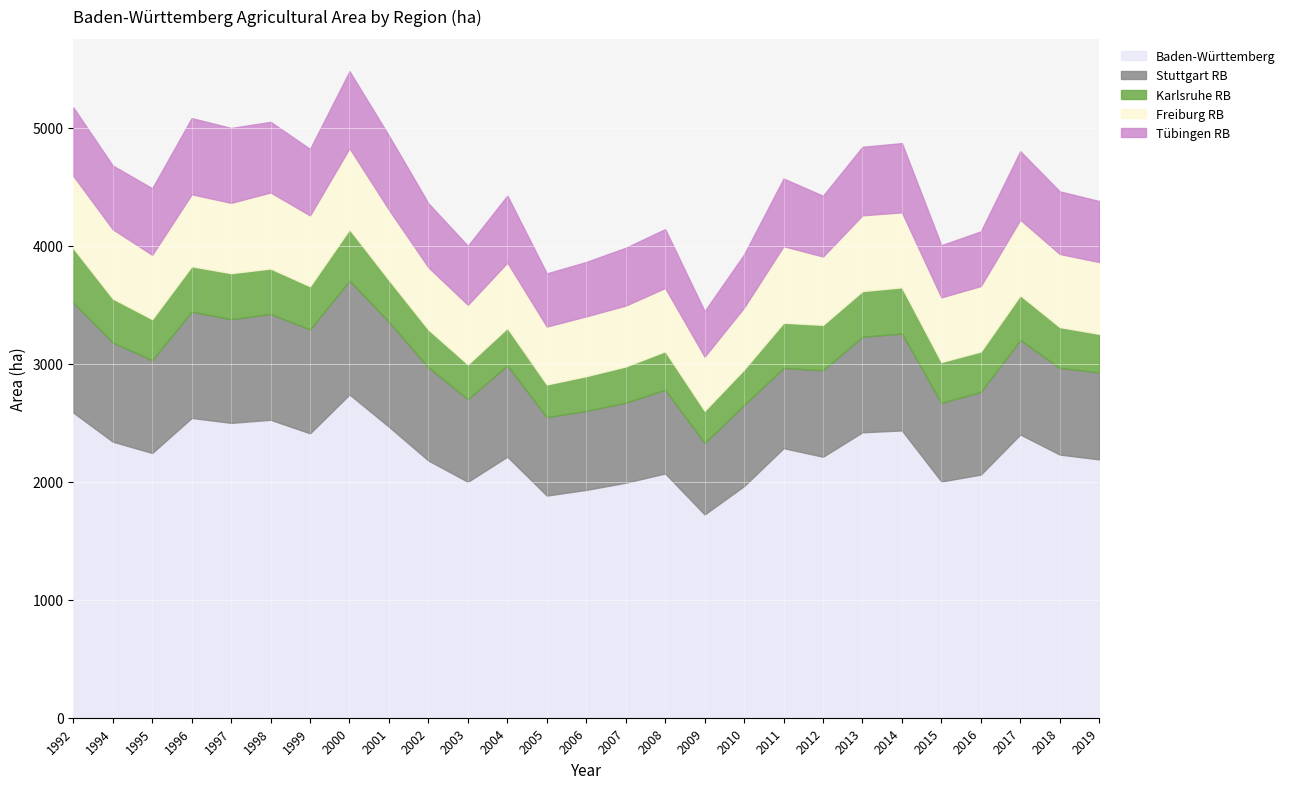

What is the value of the Tübingen RB point at the 21st from the left?

580.3